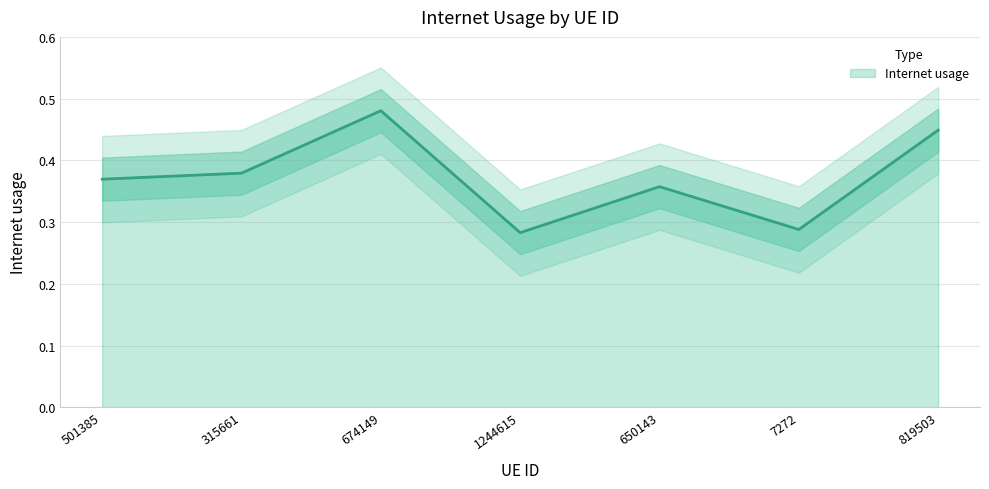

True or false: the data shows 0.4 at 819503.

True